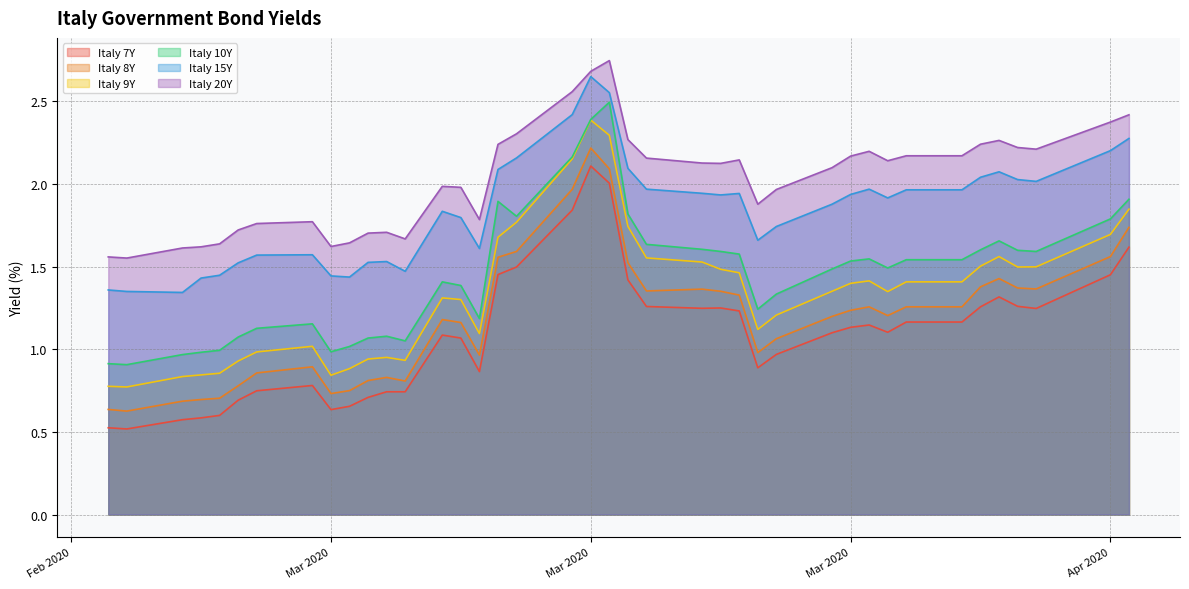

At how many categories does at least one series exceed 1?

40